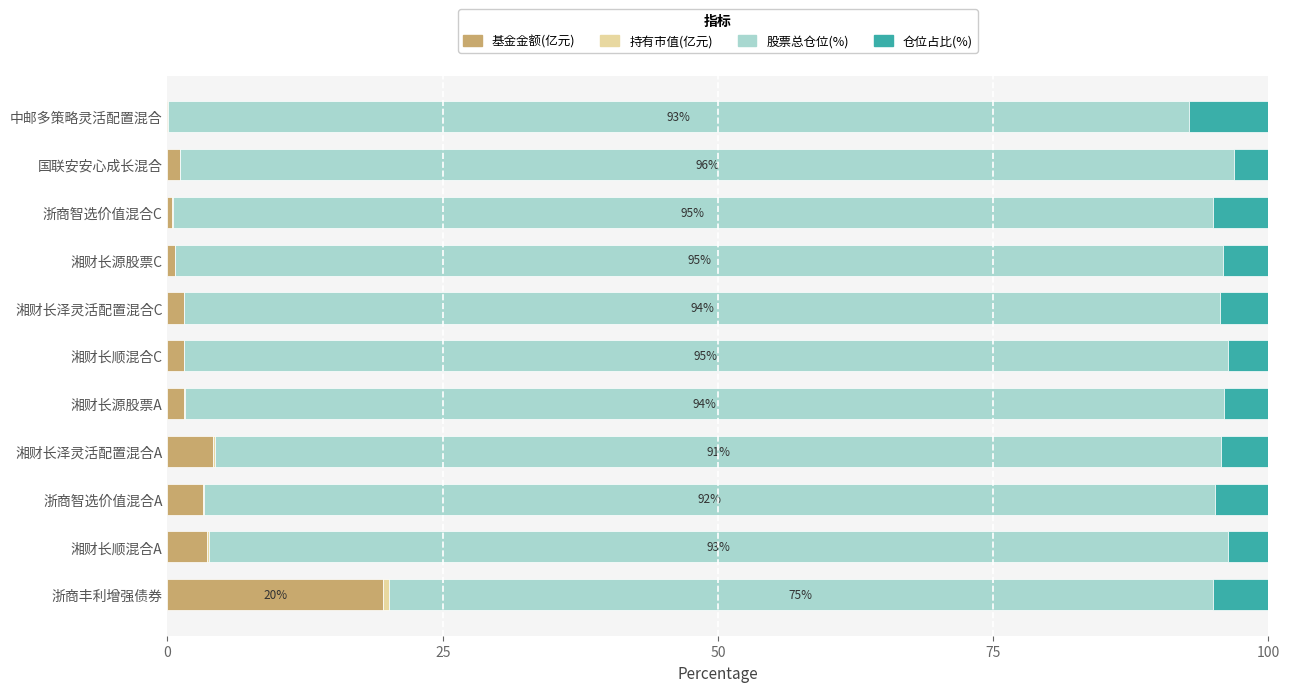

The value of 基金金额(亿元) at 浙商丰利增强债券 is 19.6. True or false?

True